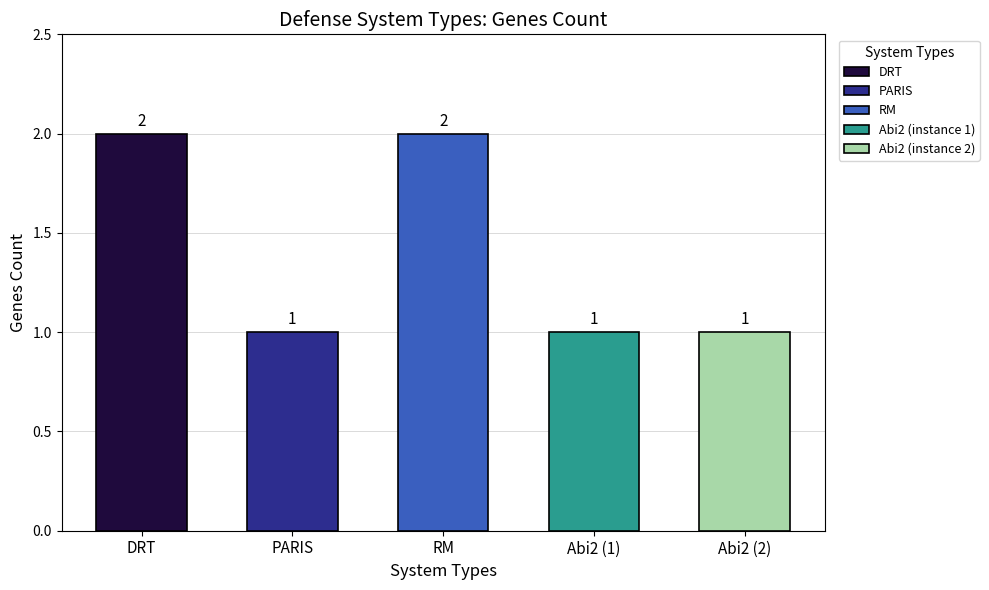

What is the value of the 4th bar from the left?

1